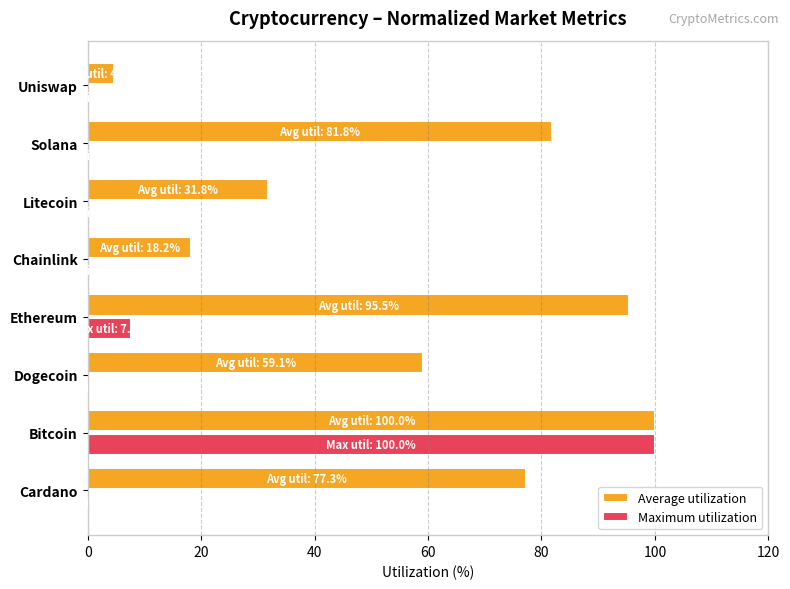

What are all the series names shown in the legend?

Average utilization, Maximum utilization